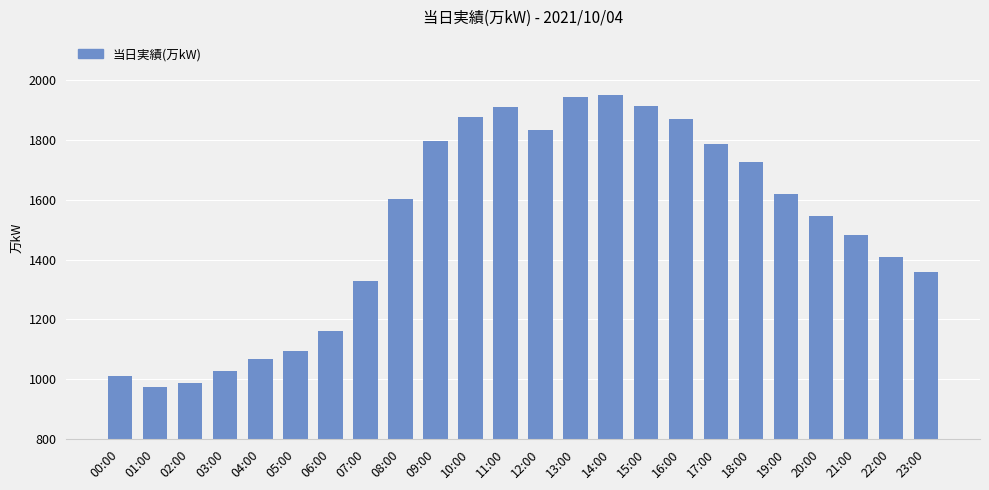

What is the average value?

1512